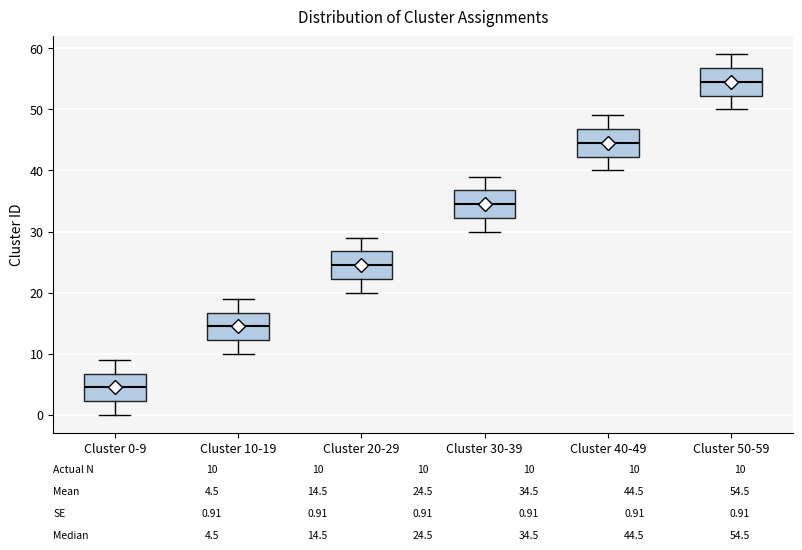

Which box's median line is the lowest?

Cluster 0-9